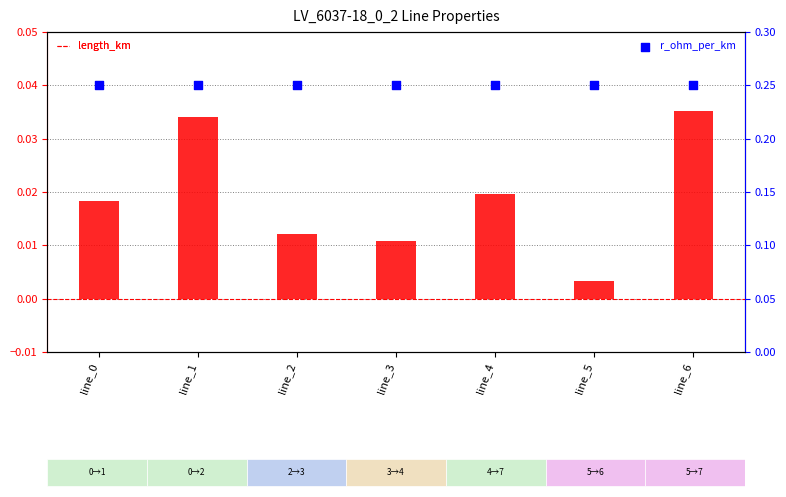

Which series reaches the minimum Y coordinate?

length_km